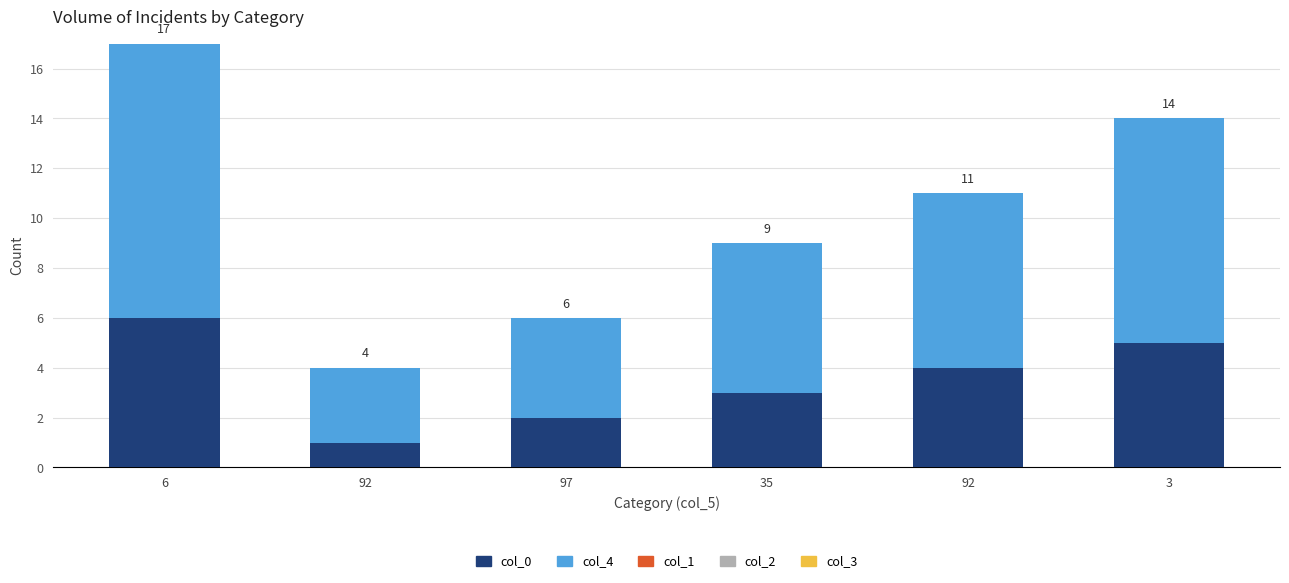

The col_0 series shows 3 at 3. True or false?

False